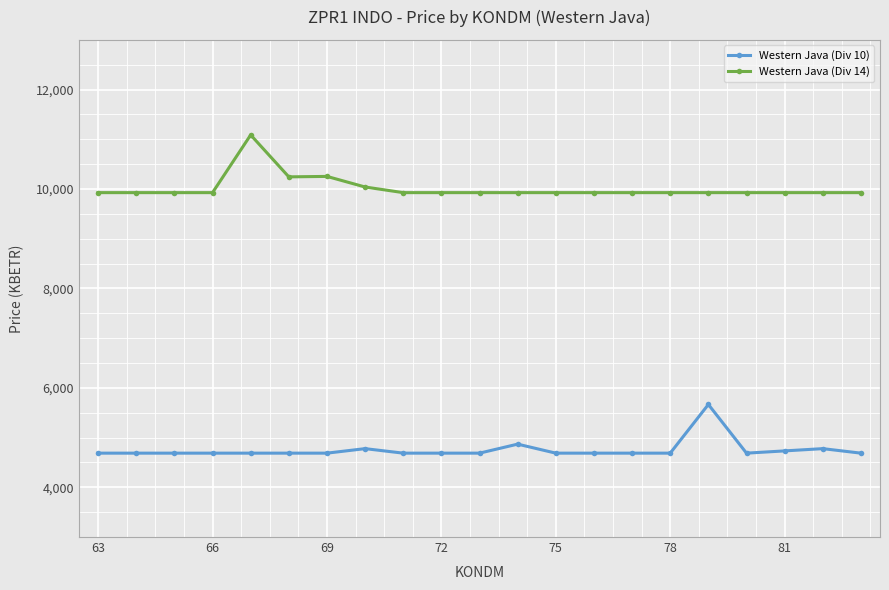

True or false: Western Java (Div 14) and Western Java (Div 10) cross at least once.

False